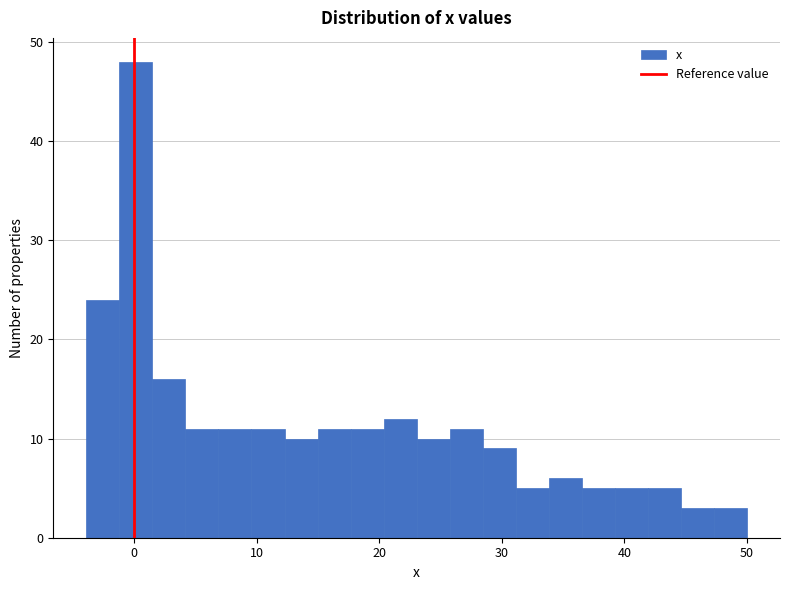

Around what value on the x-axis is the tallest bar? Give the approximate position of its centre, as read against the axis.

0